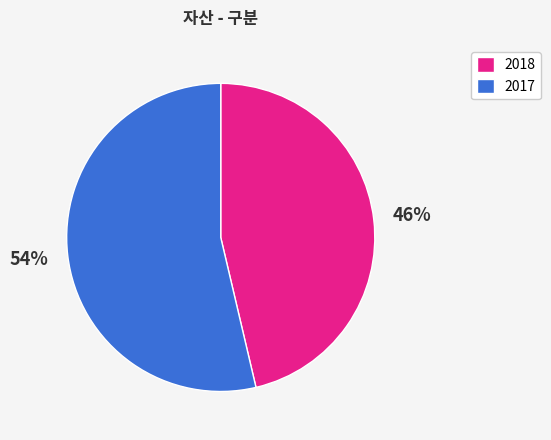

Count the number of slices in the pie.

2